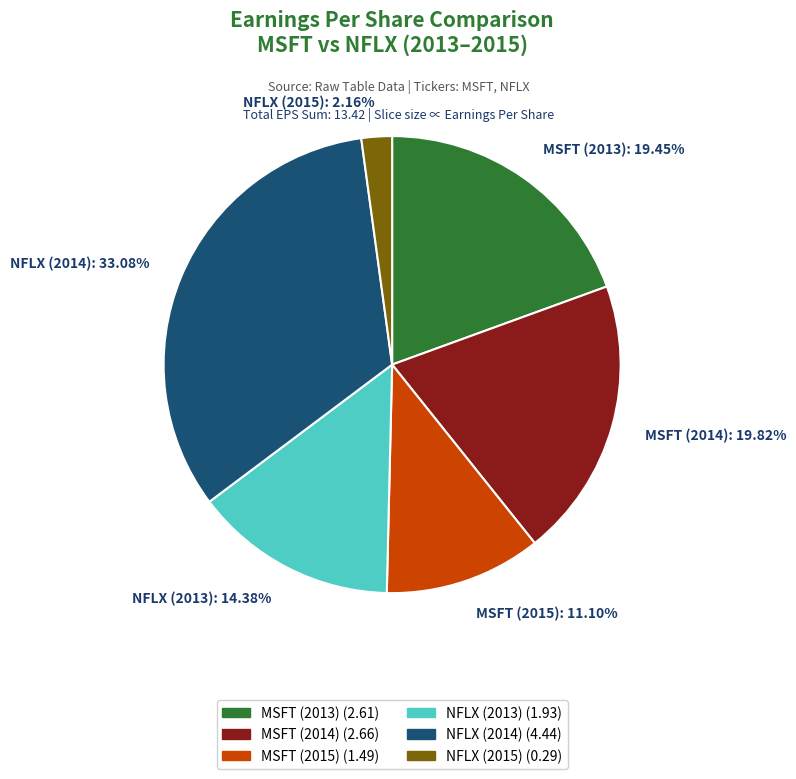

Which has a higher value, MSFT (2015) or NFLX (2015)?

MSFT (2015)